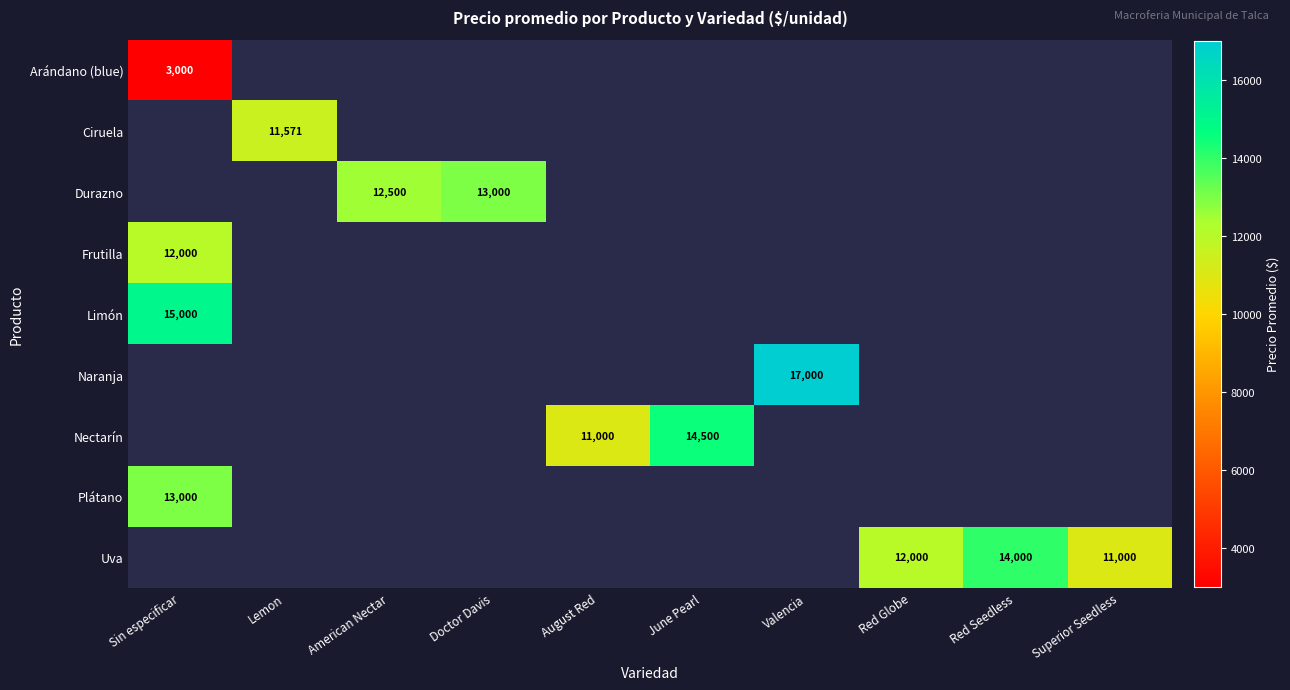

At which category does the chart reach its minimum across all series?

Sin especificar